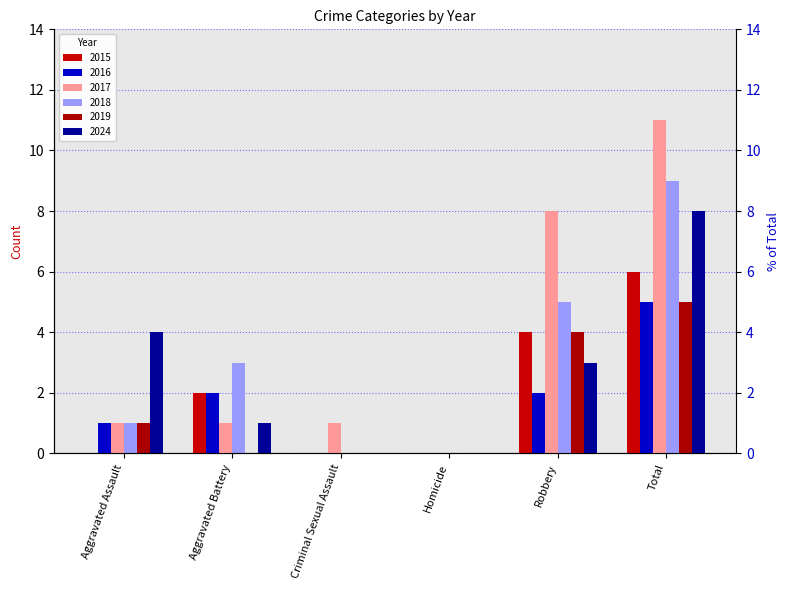

Which series has the largest total across all categories?

2017